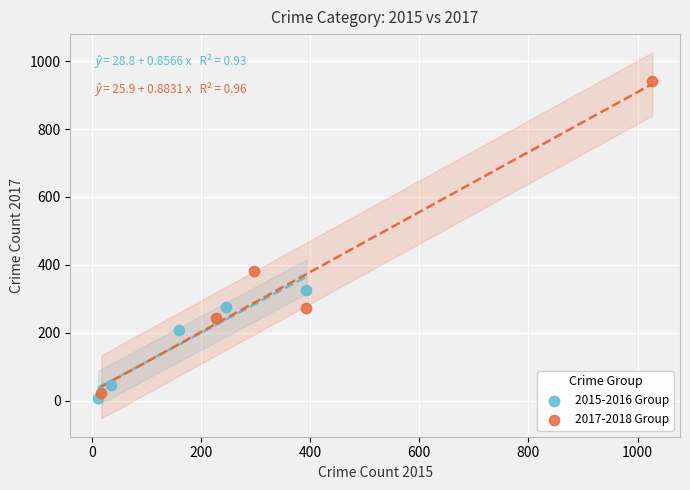

Which series has the widest spread of Y values?

2017-2018 Group